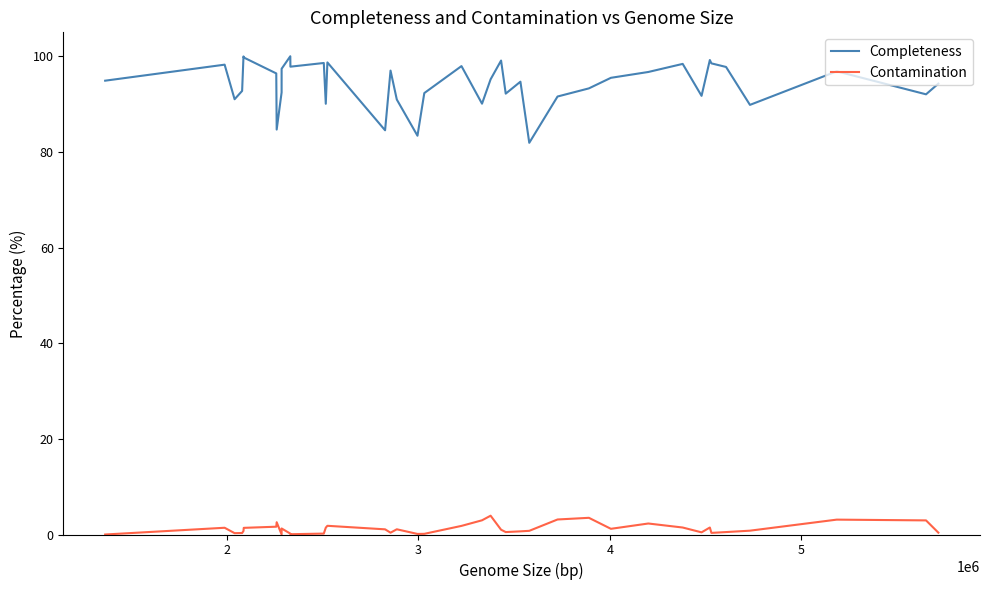

True or false: Completeness and Contamination intersect in this chart.

False